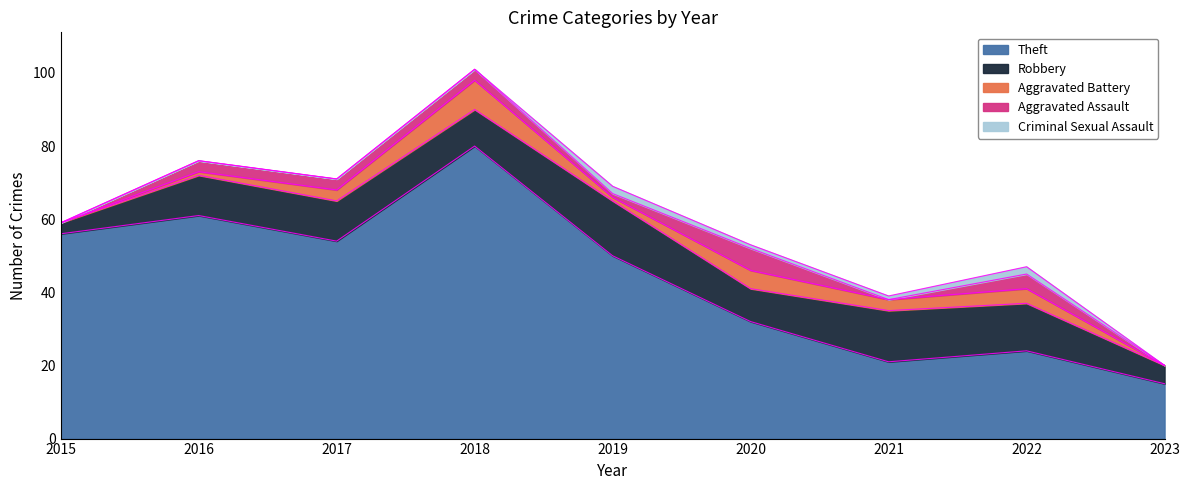

What is the sum of the Aggravated Assault values at 2022 and 2017?

7